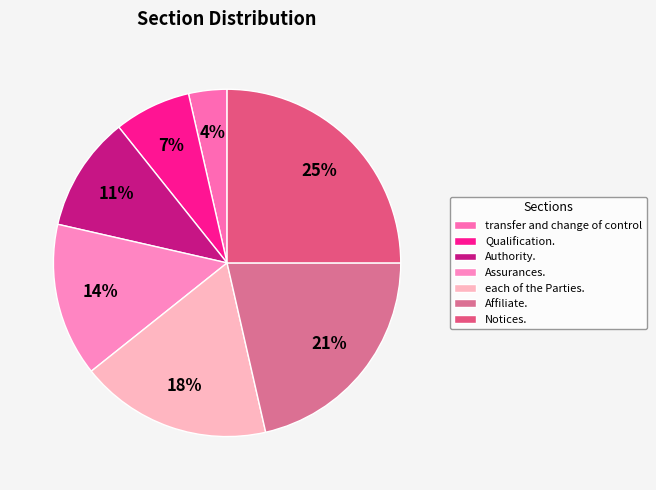

What is the smallest slice in the pie chart?

transfer and change of control